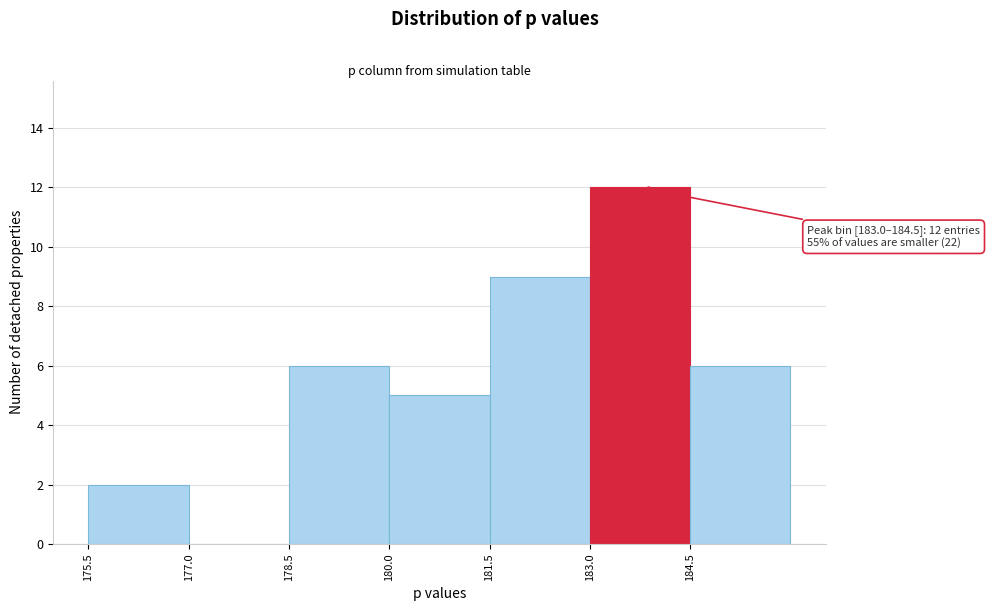

Over which range of the x-axis is the bar tallest?

183.0 to 184.5